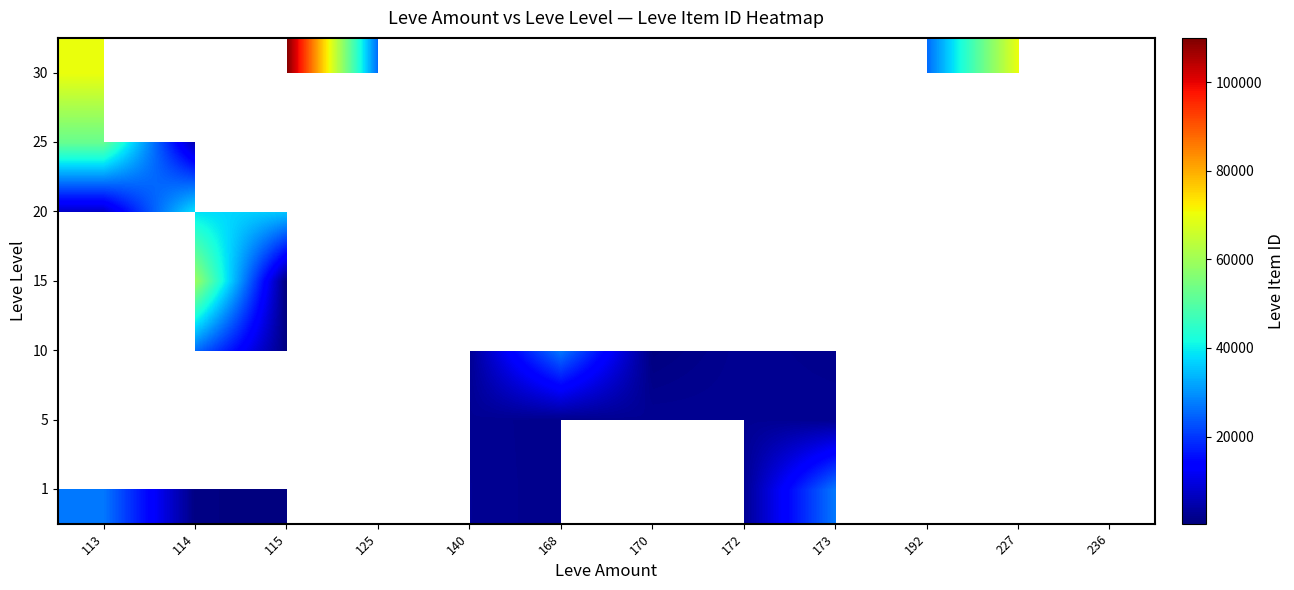

List the series in order of their peak value, lowest first.

1, 5, 10, 15, 20, 25, 30